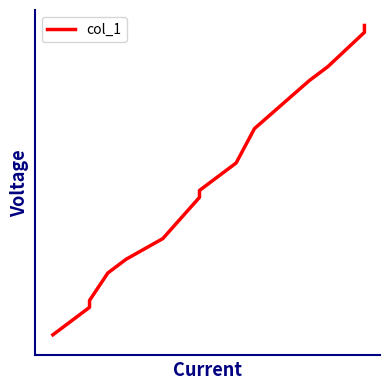

What is the value of the 13th point from the left?

4.2